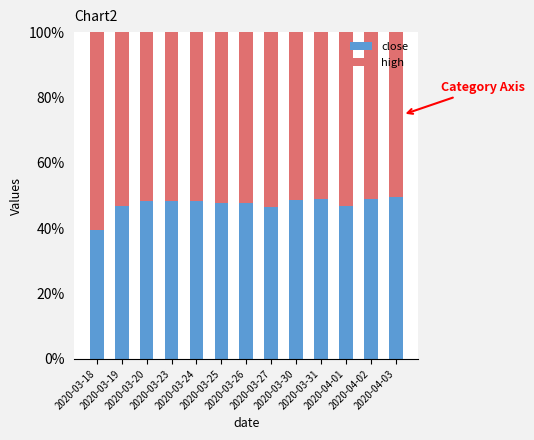

What is the minimum value for close?

39.5